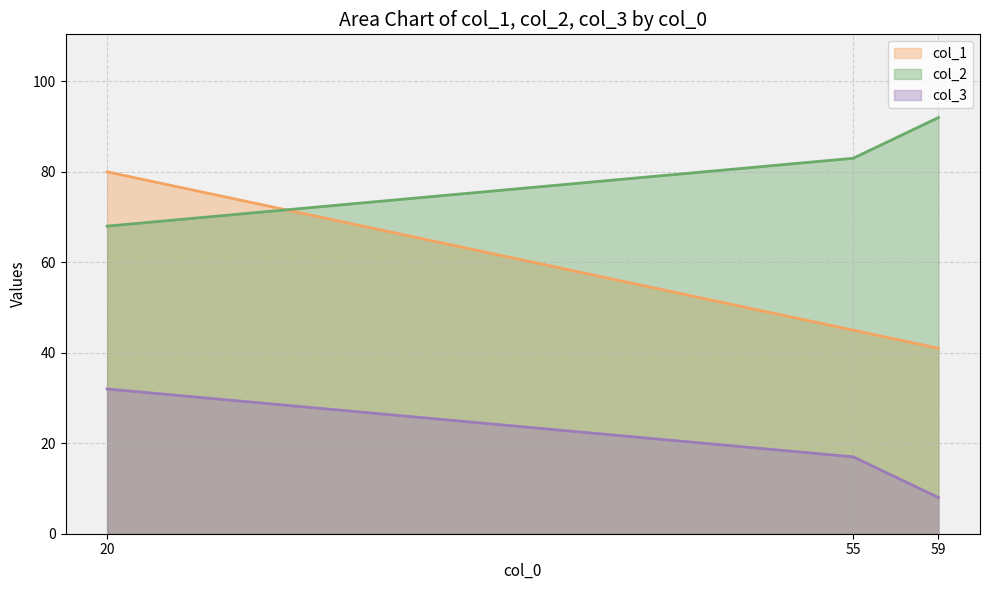

List the series in order of their overall mean, highest first.

col_2, col_1, col_3